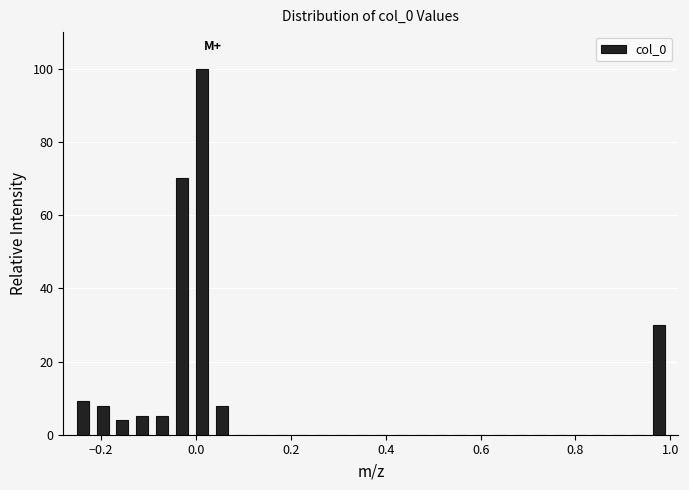

Read against the x-axis, roughly where is the centre of the tallest bar?

0.02